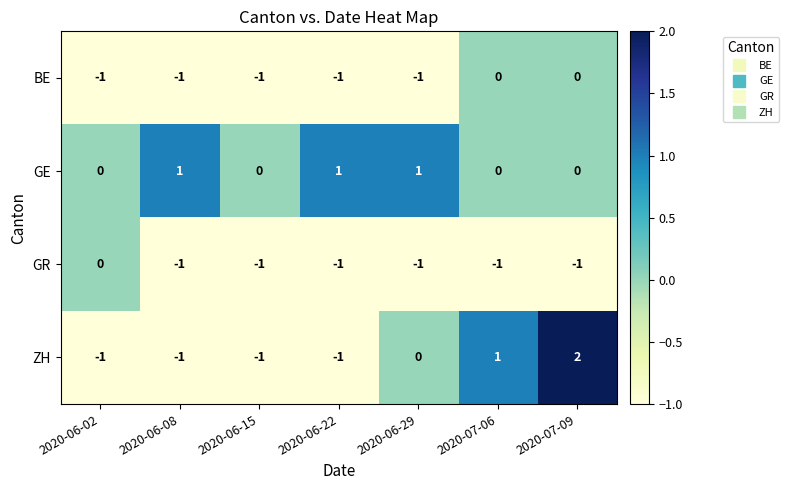

Which category has the highest value across all series?

2020-07-09